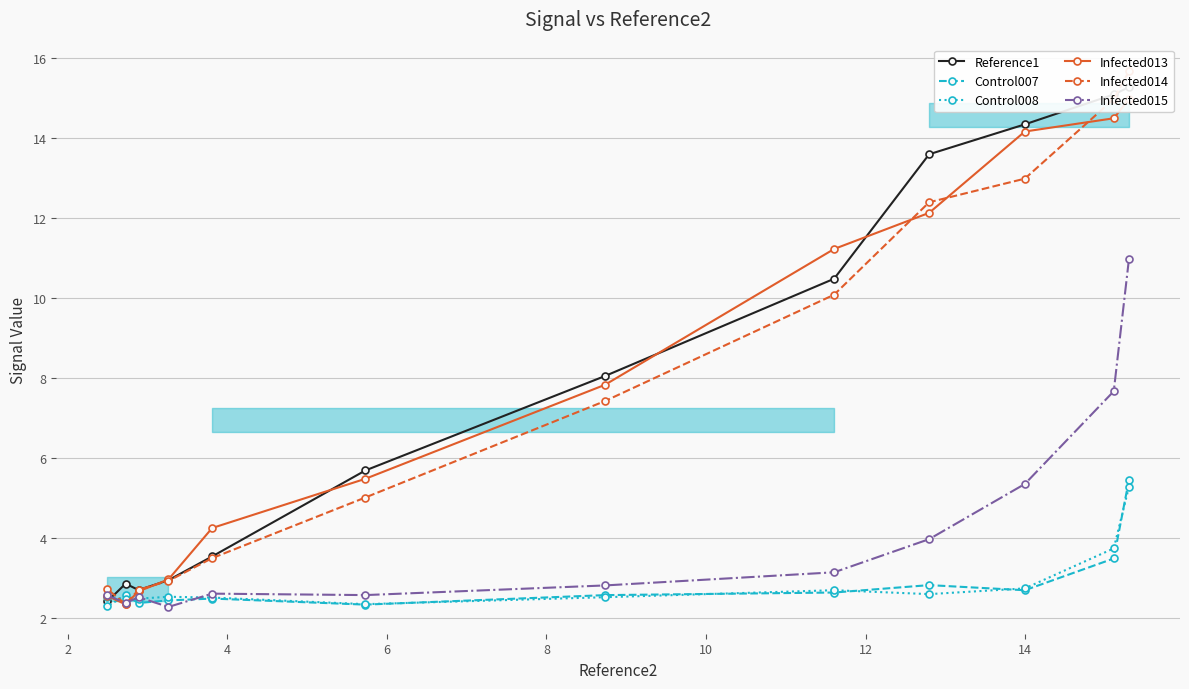

What is the value of the Infected015 point at the 12th from the left?

11.0